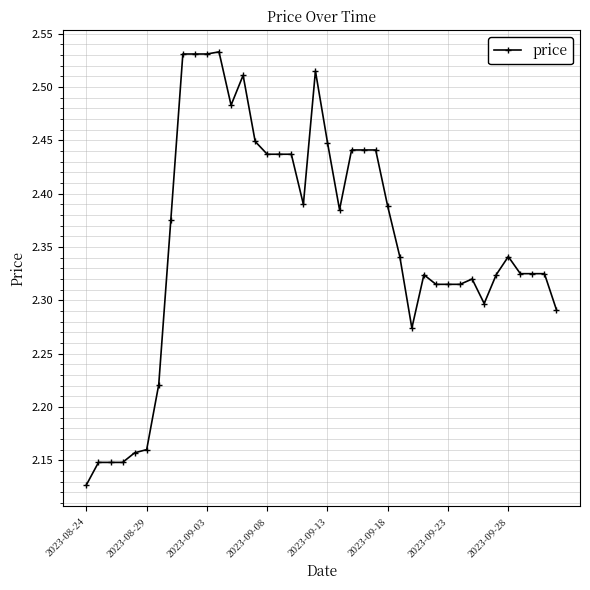

True or false: there are more than 0 points higher than both neighbors.

True